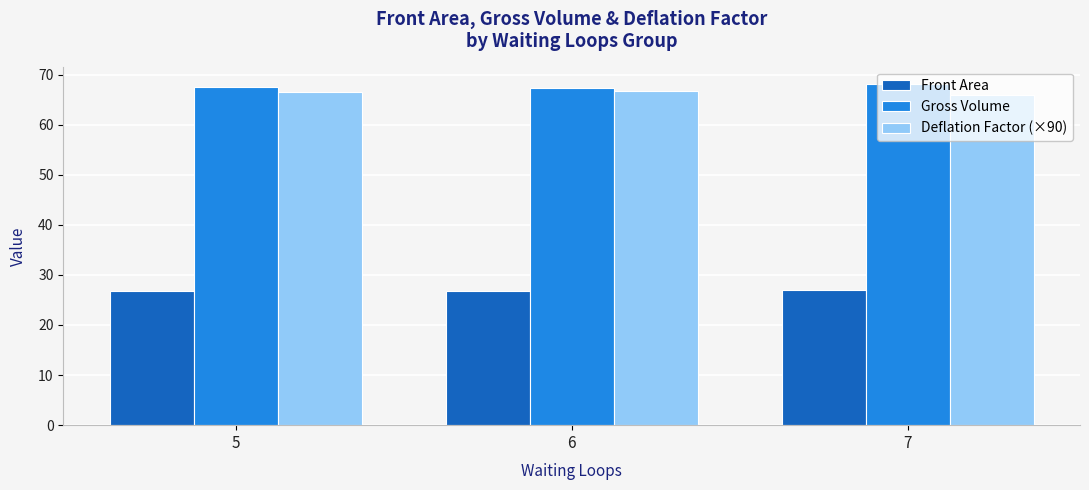

The Deflation Factor (×90) series shows 65.9 at 7. True or false?

True